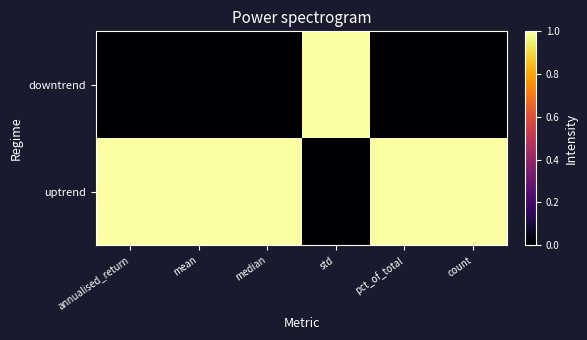

List the series in order of their peak value, highest first.

downtrend, uptrend